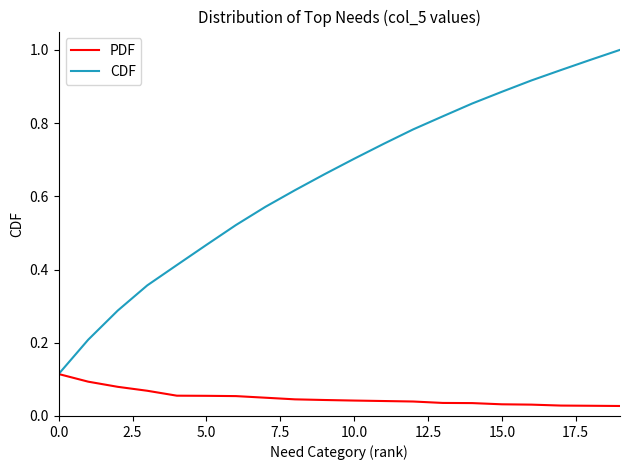

How many PDF values are between 0 and 1?

20